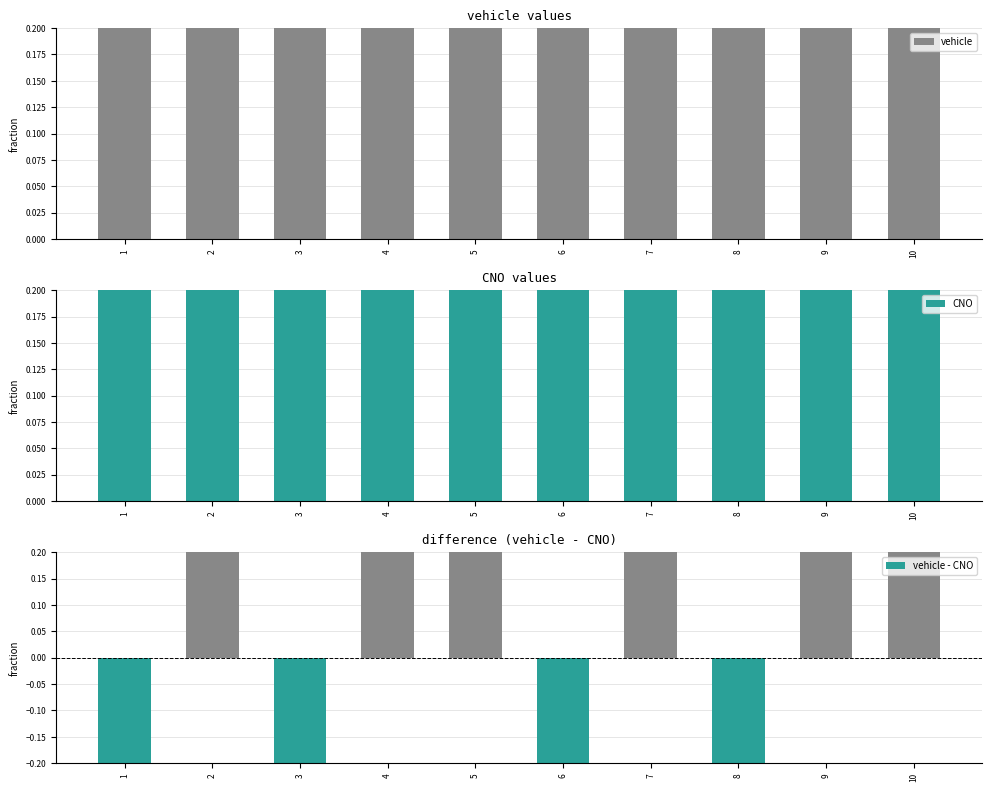

What value does the vehicle - CNO series have at 10?

1.4